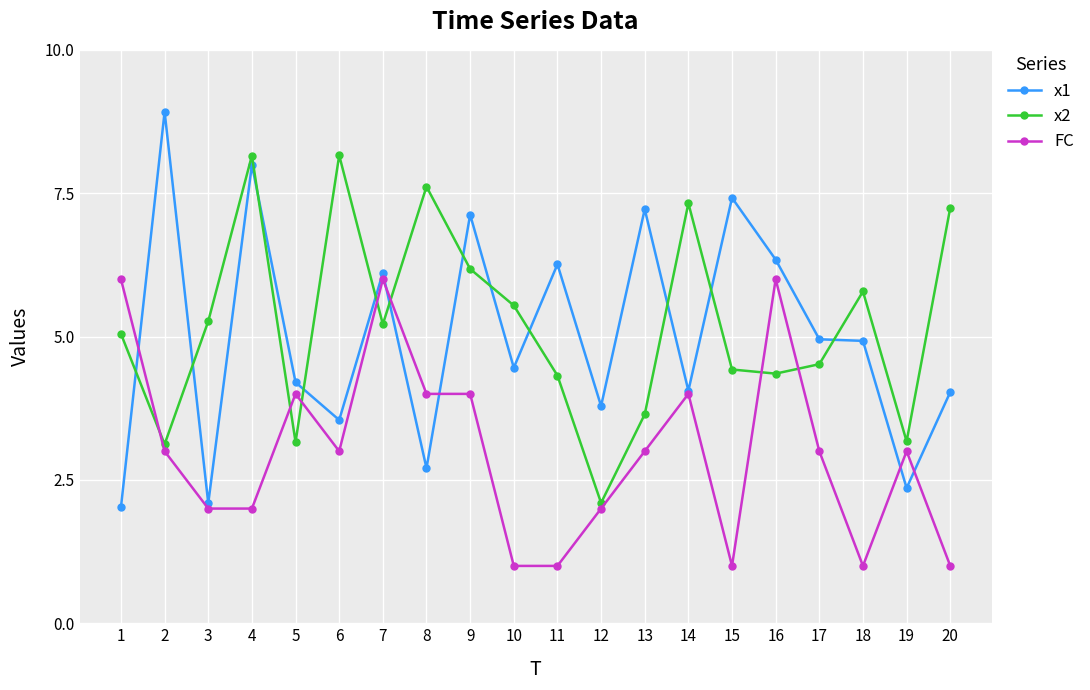

What is the greatest value displayed?

8.9